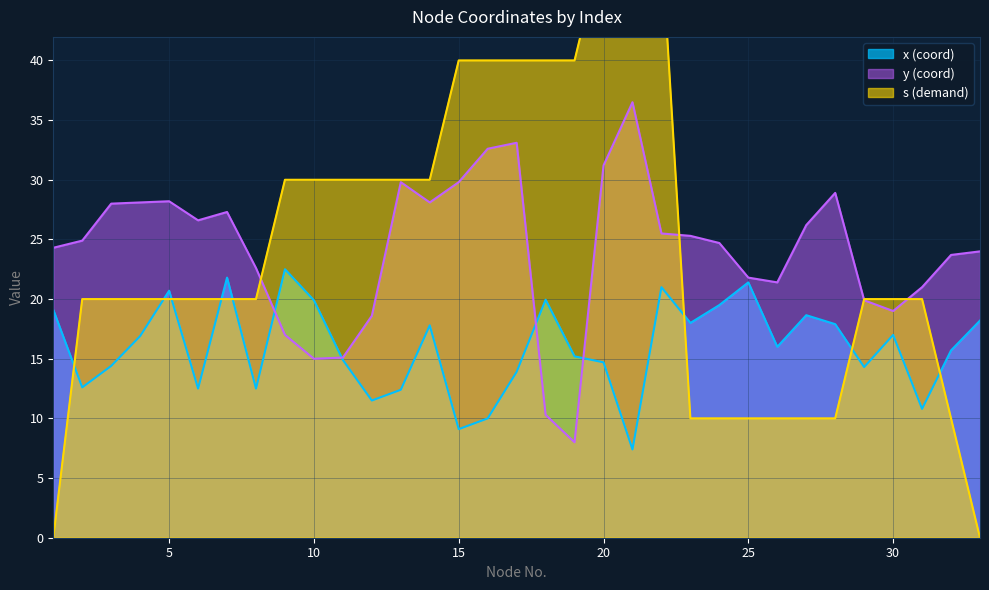

What is the total value across all series at 12?

60.1